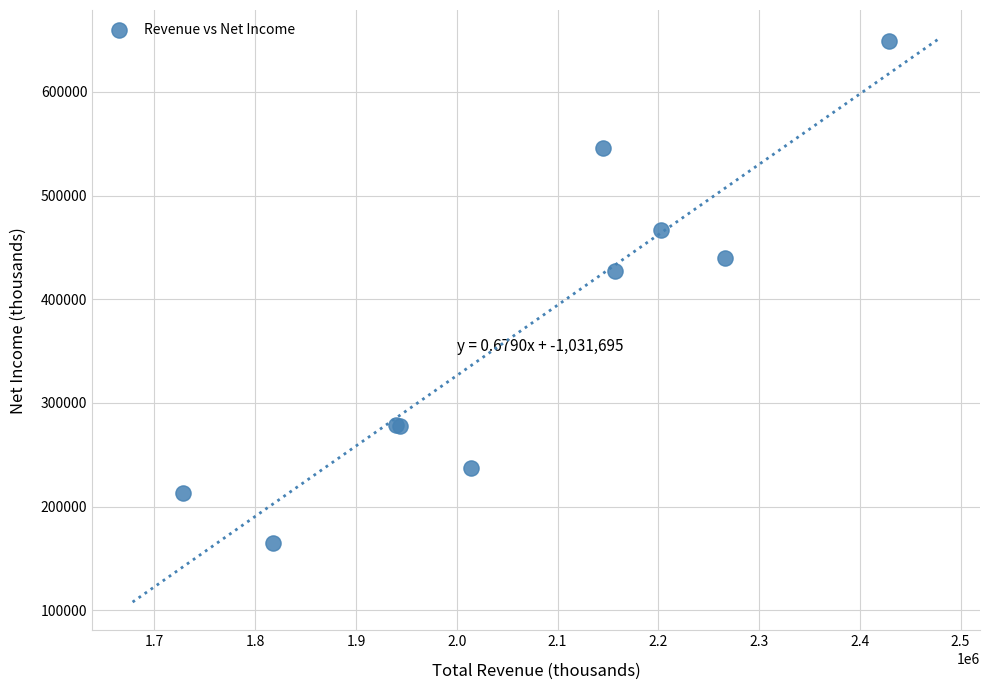

What Y value in the scatter plot is closest to 406850?

427700